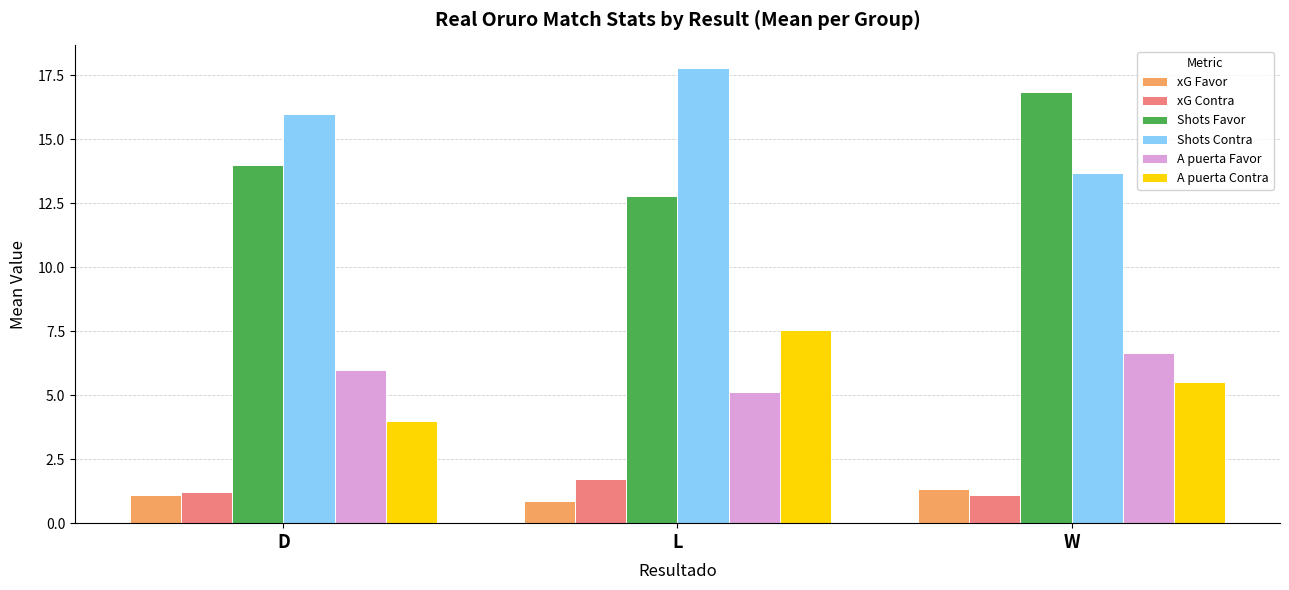

Which series has the largest total across all categories?

Shots Contra